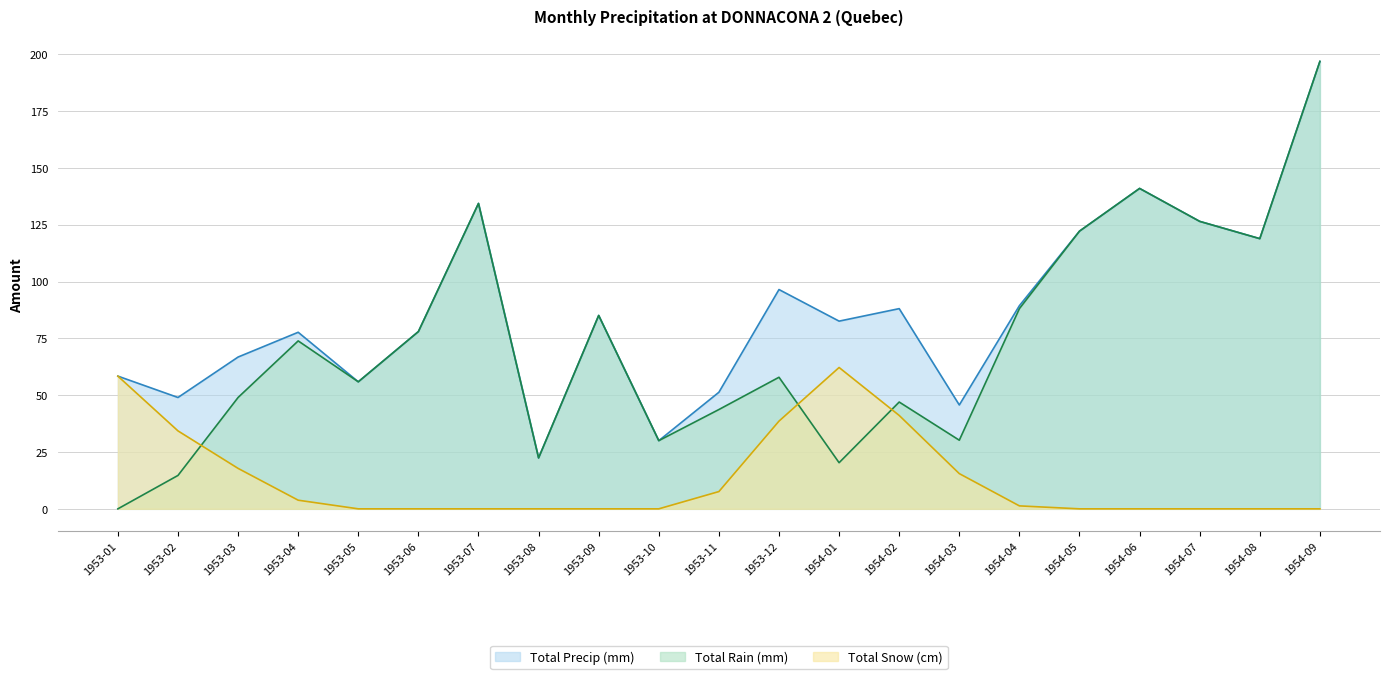

Which category has the highest value across all series?

1954-09